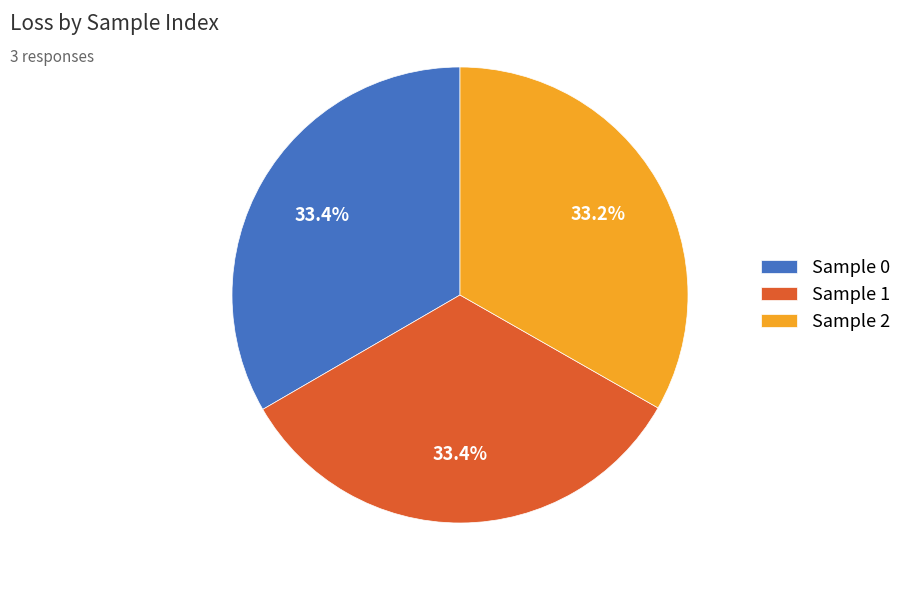

Approximately how many times larger is the value at Sample 2 compared to Sample 0?

1.0